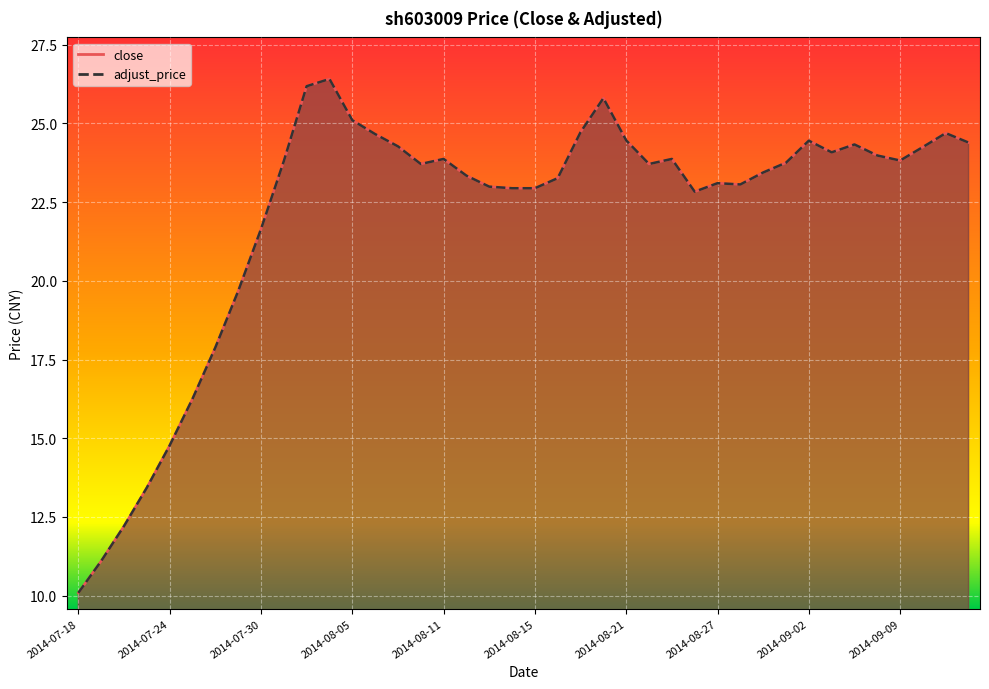

What is the maximum value shown in the chart?

26.4